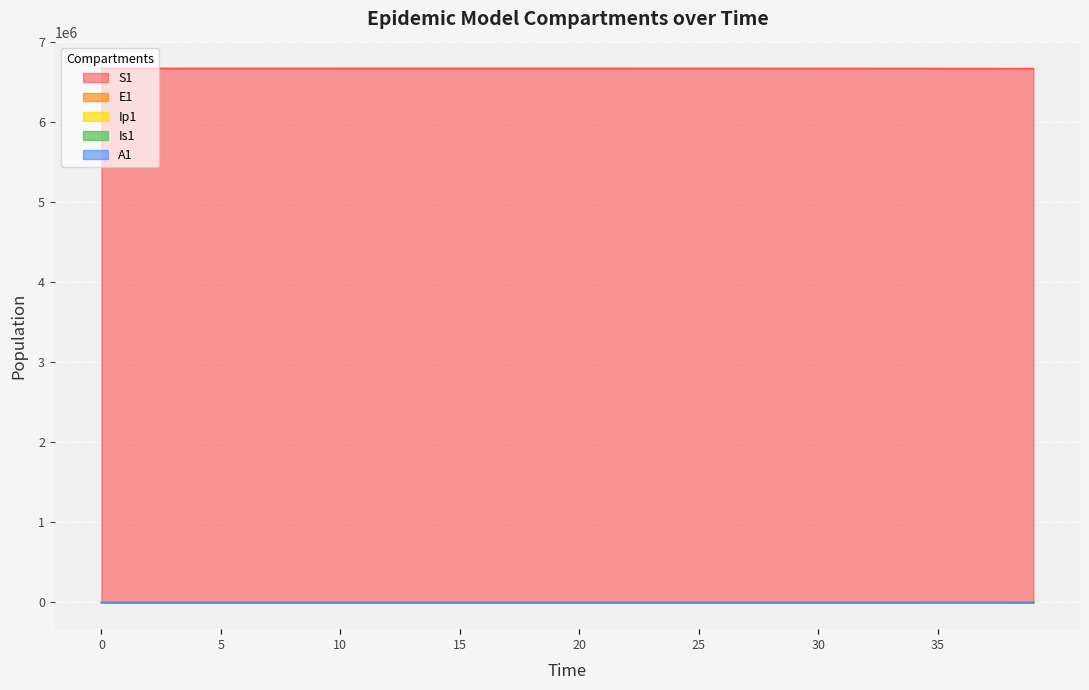

What is the approximate value of S1 at 38?

6668298.9